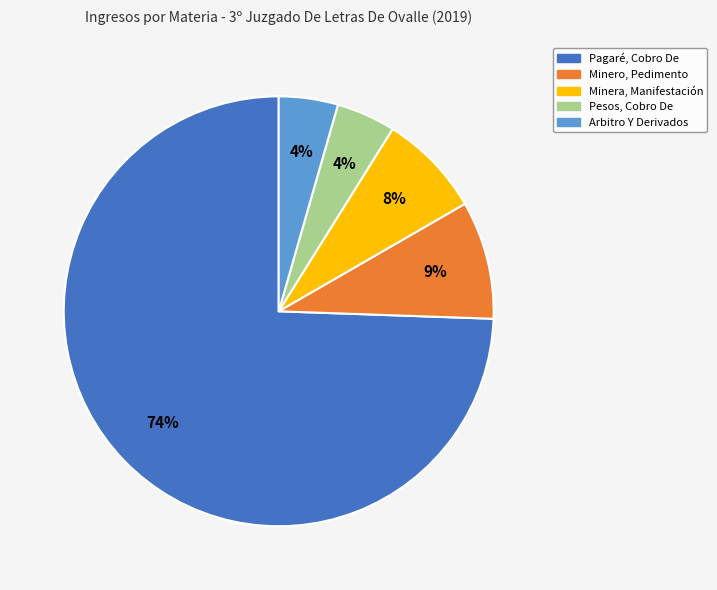

Which category has the biggest portion of the pie?

Pagaré, Cobro De